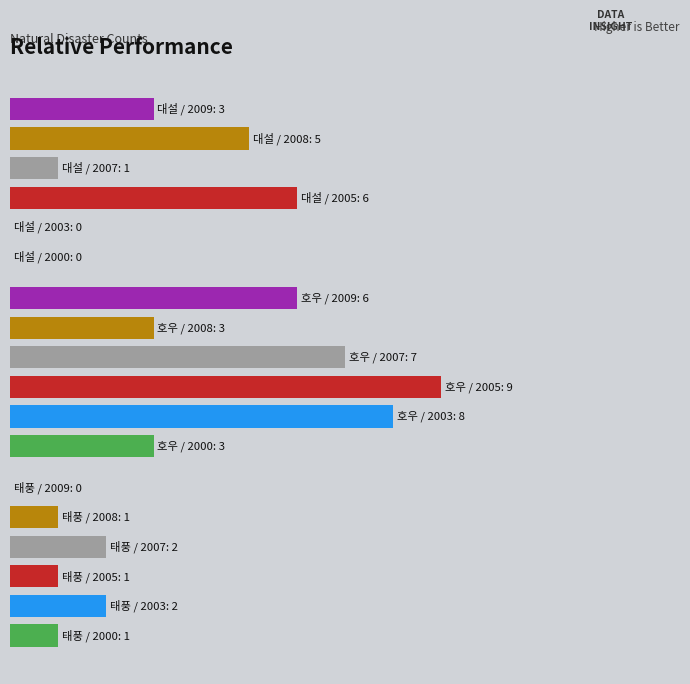

At which label does 2008 reach its peak?

대설